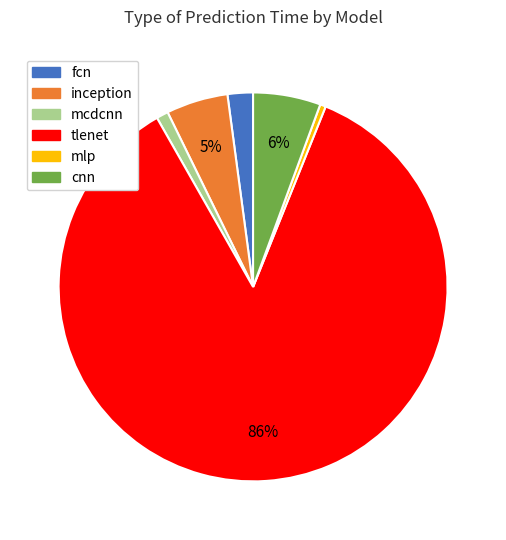

Is the sum of tlenet and mcdcnn greater than half?

Yes